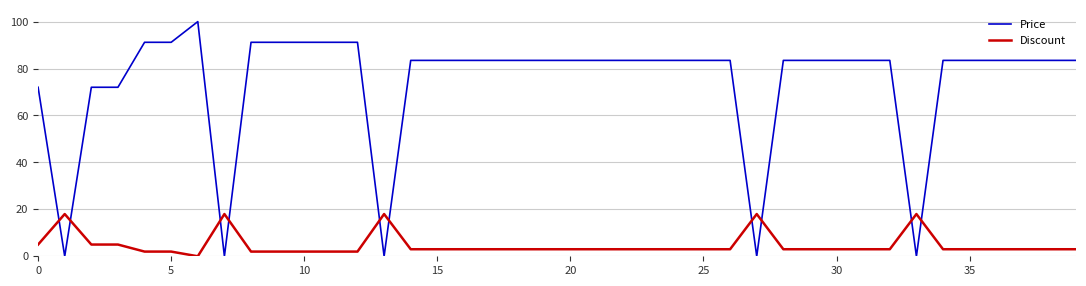

Rank the series by their average value, from lowest to highest.

Discount, Price